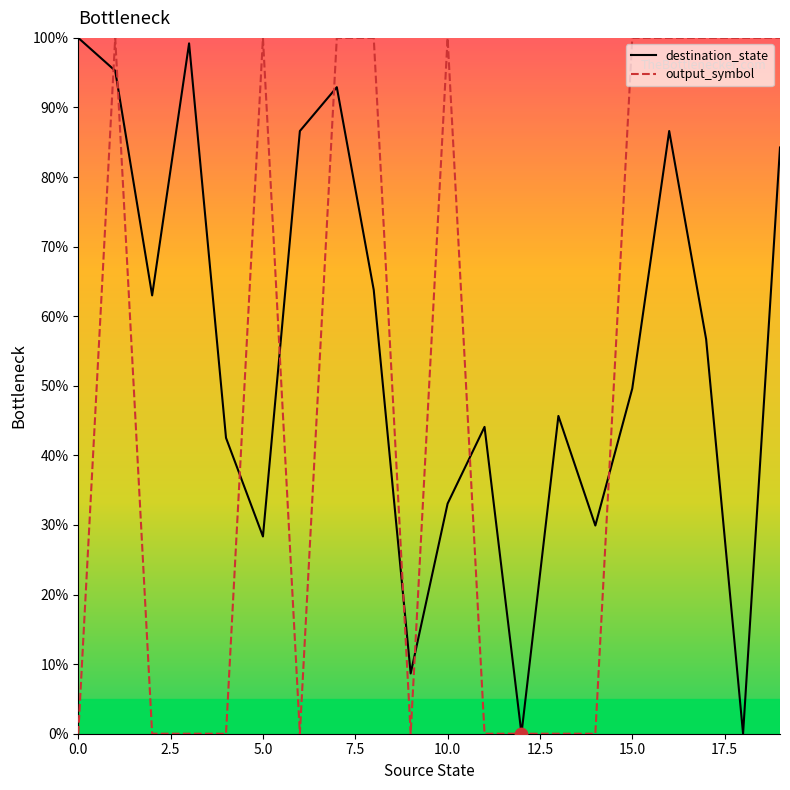

What is the greatest value displayed?

100.0